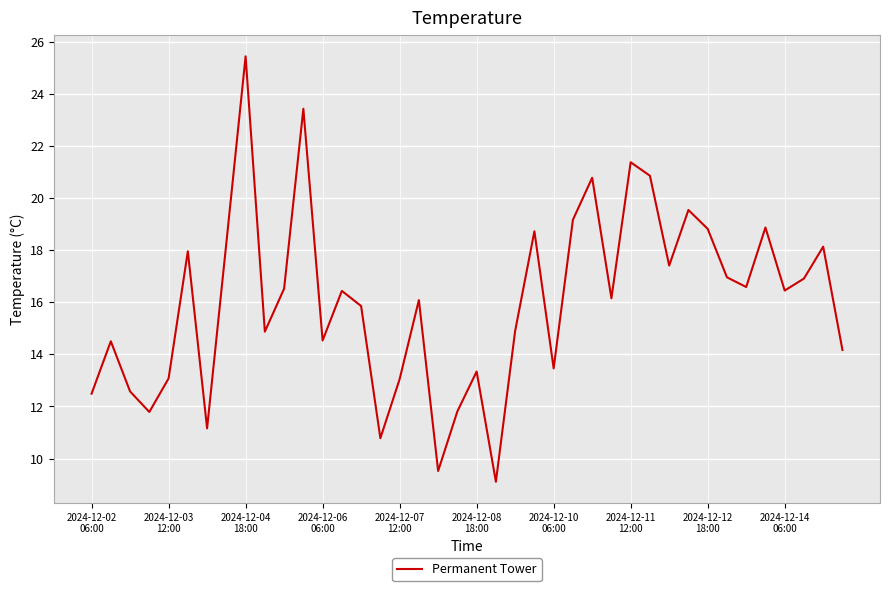

Is this an area chart (filled region under the line)?

No